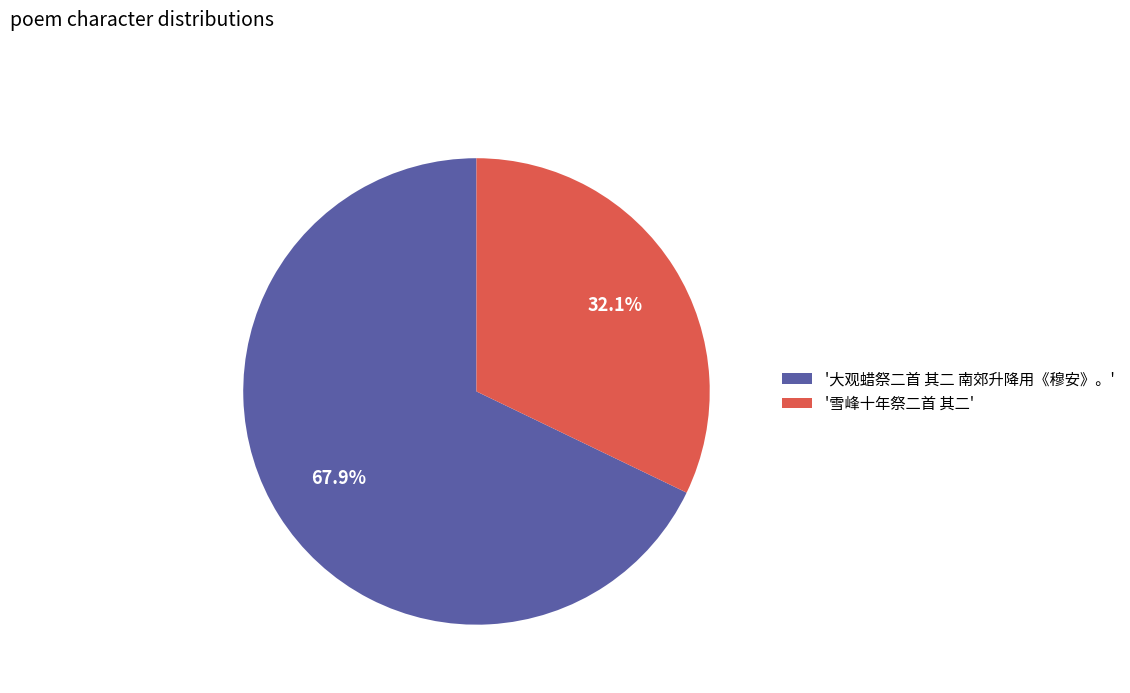

Between '大观蜡祭二首 其二 南郊升降用《穆安》。' and '雪峰十年祭二首 其二', which is larger?

'大观蜡祭二首 其二 南郊升降用《穆安》。'